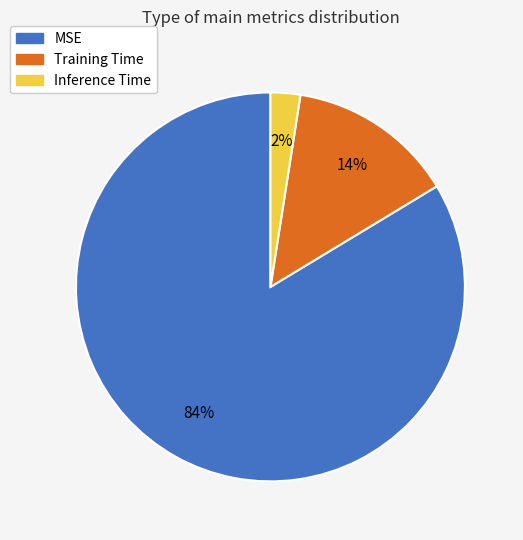

Which slice represents more than half of the pie?

MSE